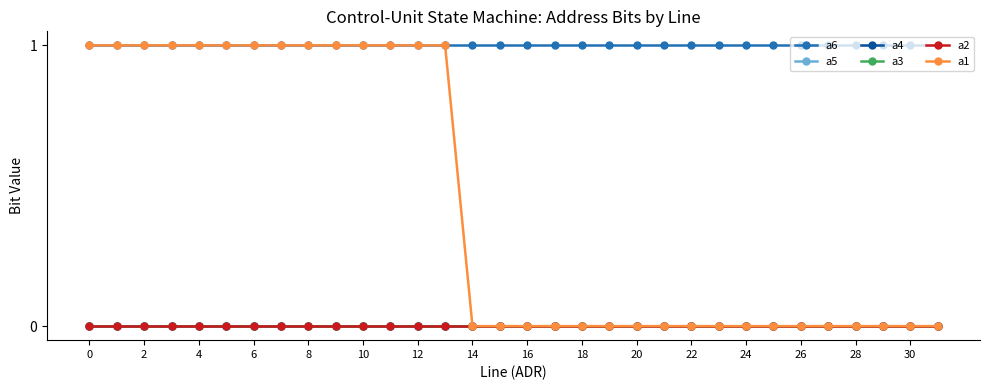

Does the chart have visible grid lines?

No